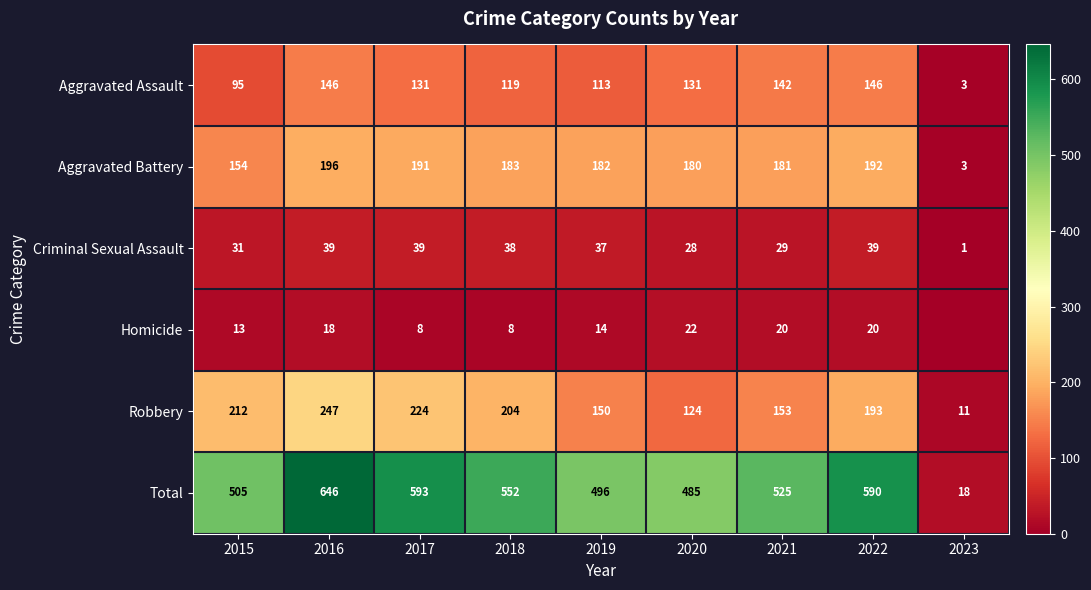

The value of Aggravated Battery at 2020 is 110. True or false?

False